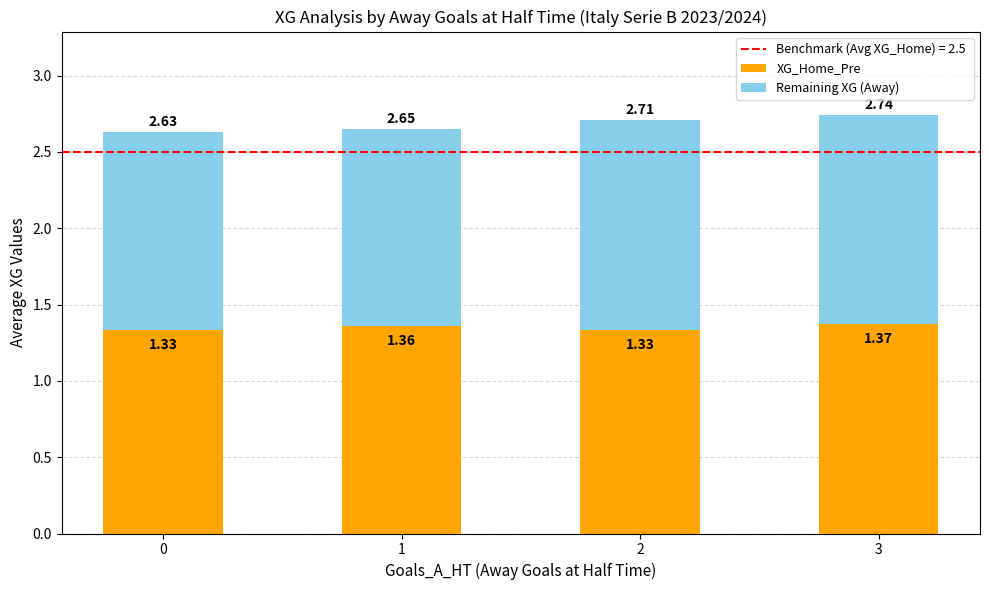

At which category is the sum across all series the highest?

3